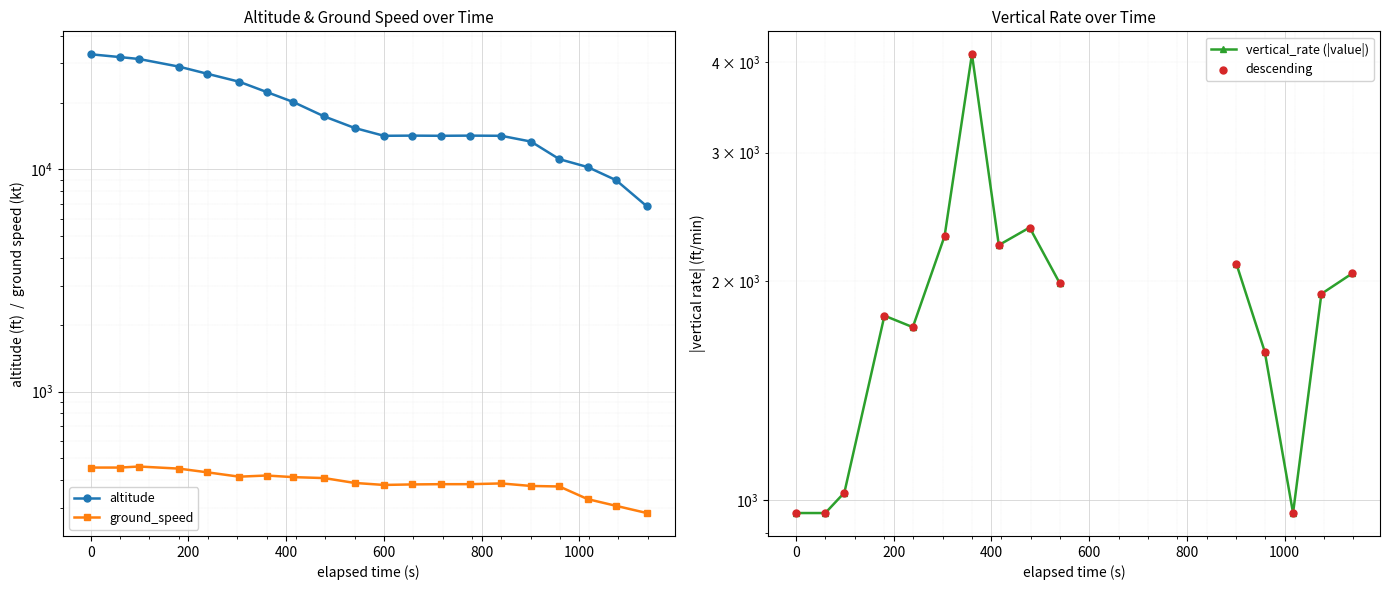

Is the value of altitude at 1616324372 greater than the value of ground_speed at 1616323892?

Yes